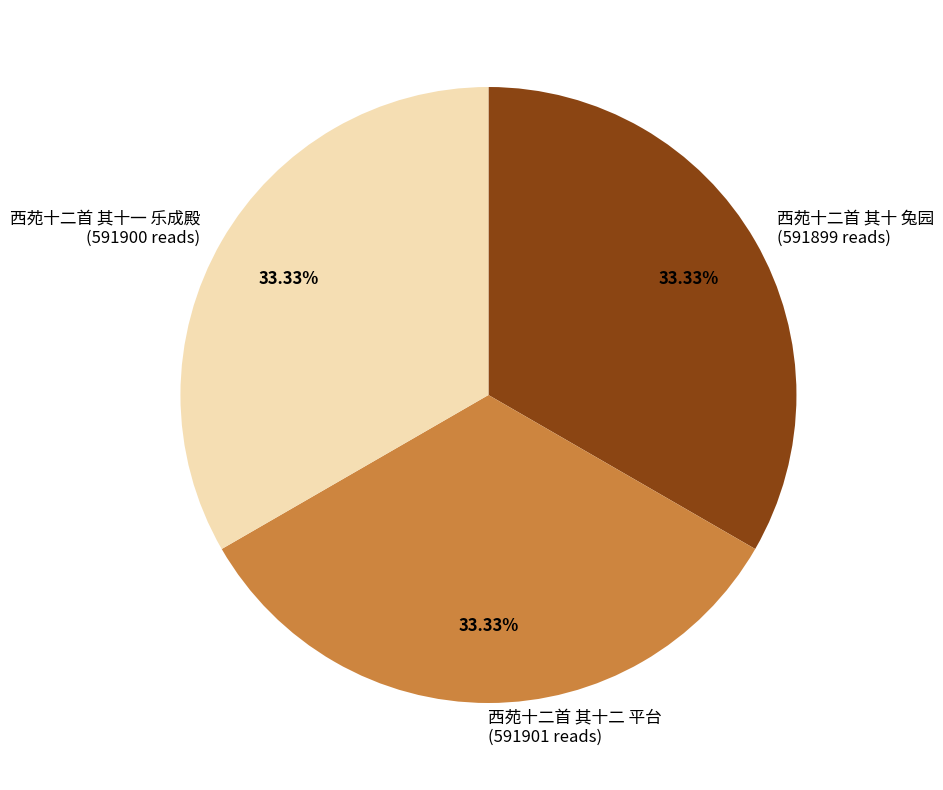

True or false: 西苑十二首 其十 兔园 accounts for 33% of the total.

True